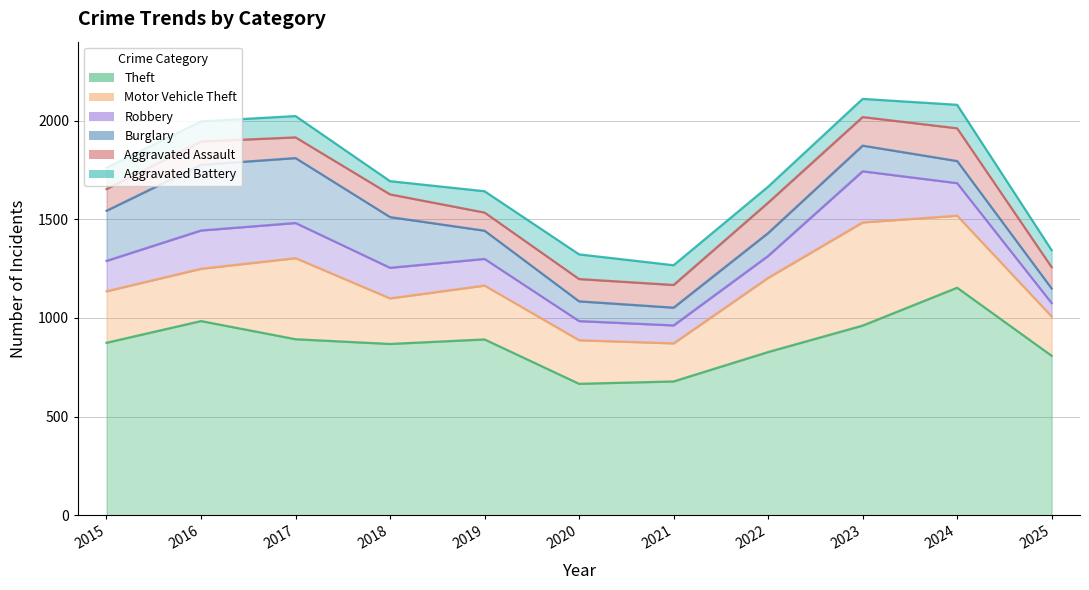

How many lines are shown in the chart?

6